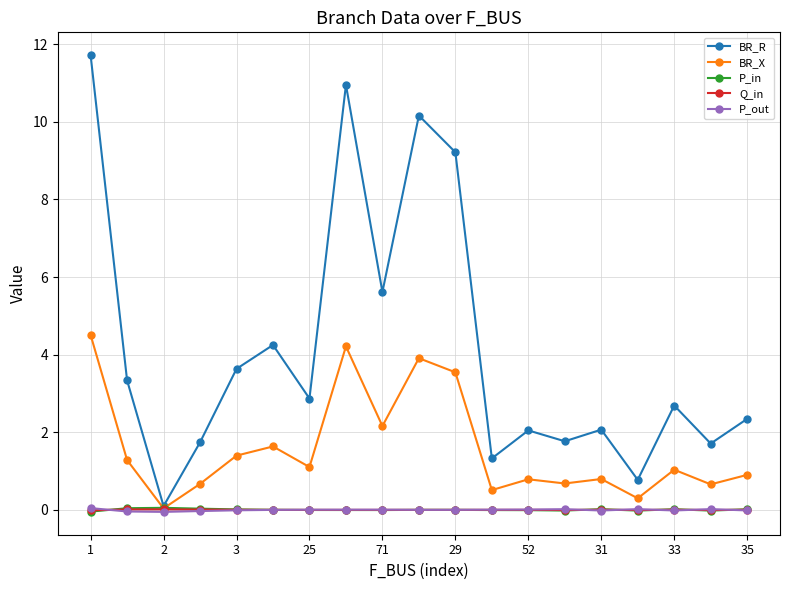

What is the difference between the maximum and second lowest values in the P_out series?

0.1